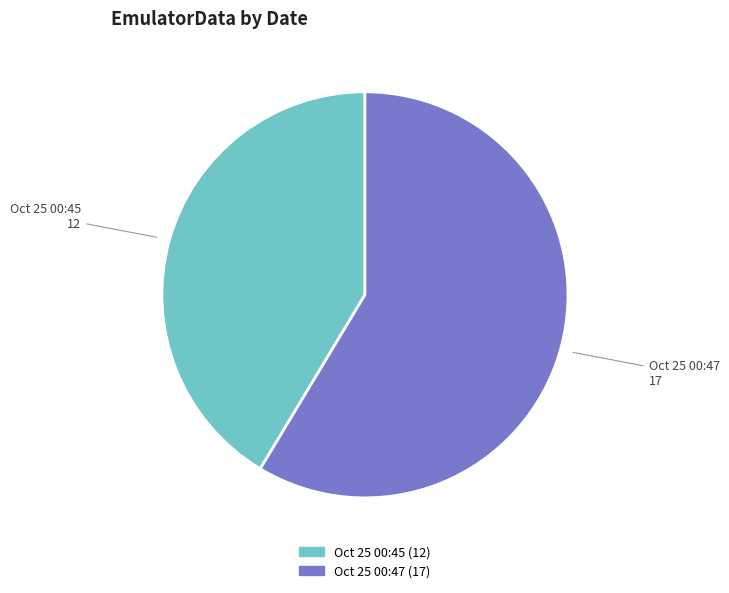

Is there a majority slice in this chart?

Yes